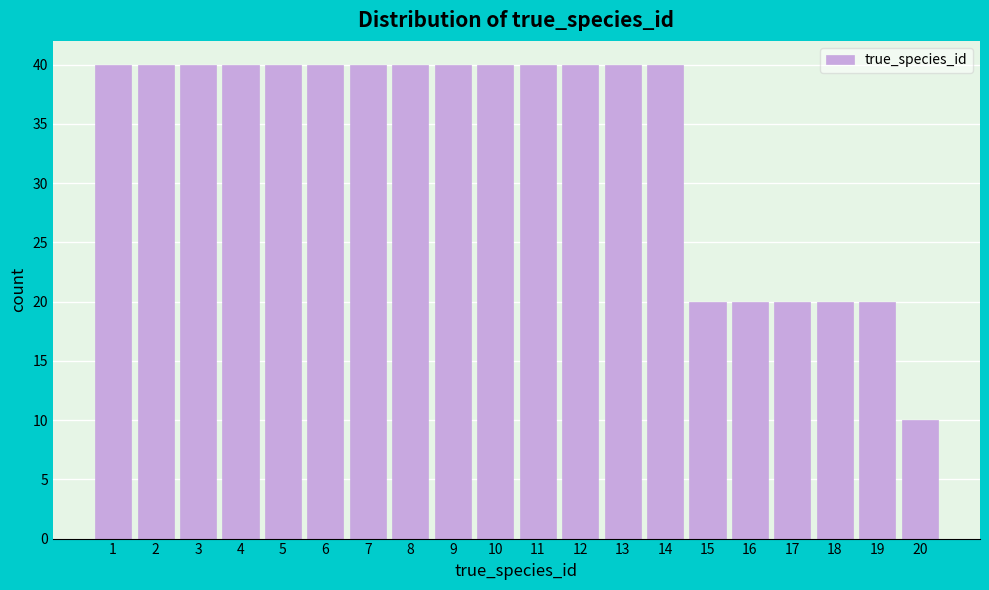

Reading left to right, transcribe all the data shown in this chart.

40	40	40	40	40	40	40	40	40	40	40	40	40	40	20	20	20	20	20	10